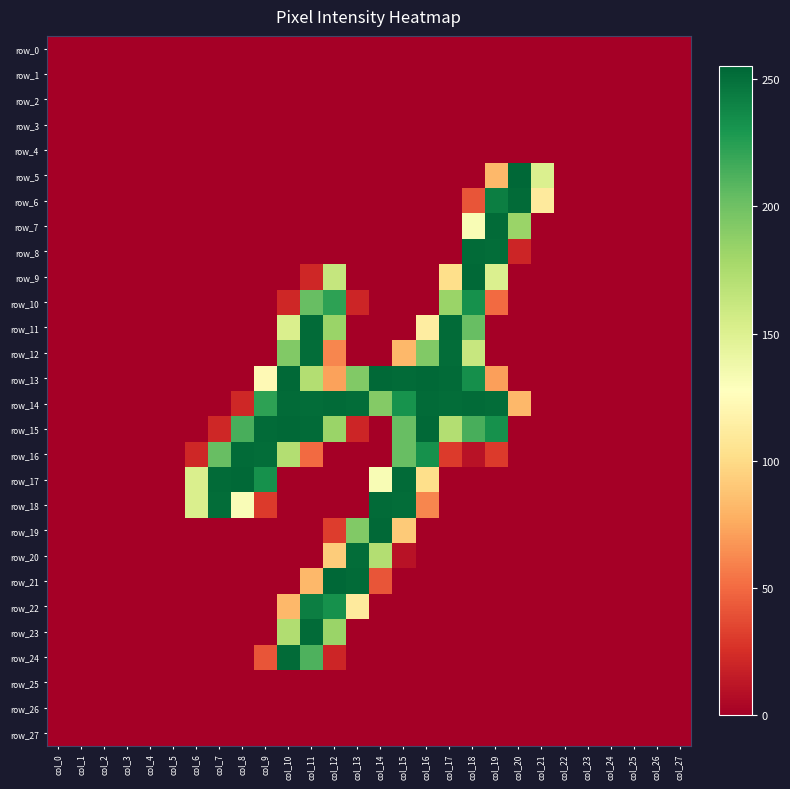

Which has a higher value, col_14 or col_13?

col_14